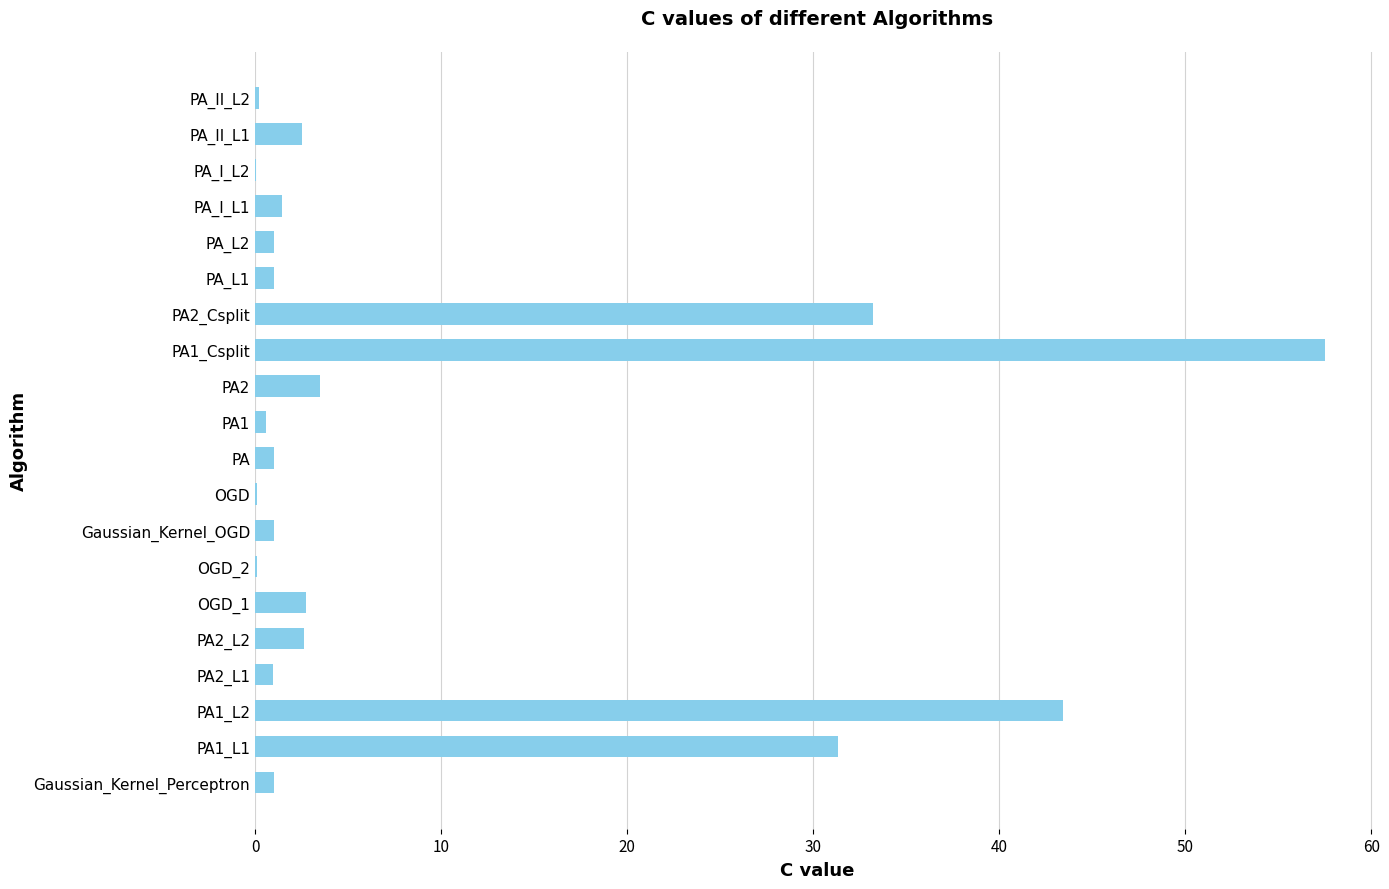

At which label is the value closest to 28?

PA1_L1